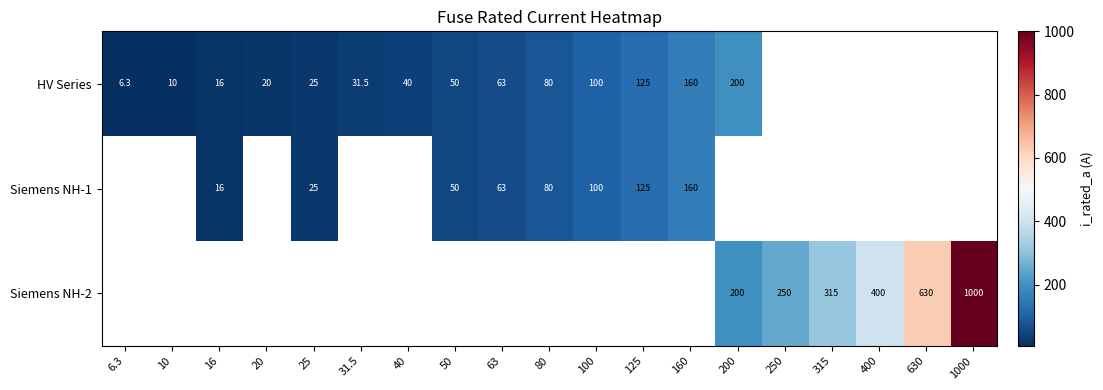

The value of HV Series at 63 is 99.3. True or false?

False